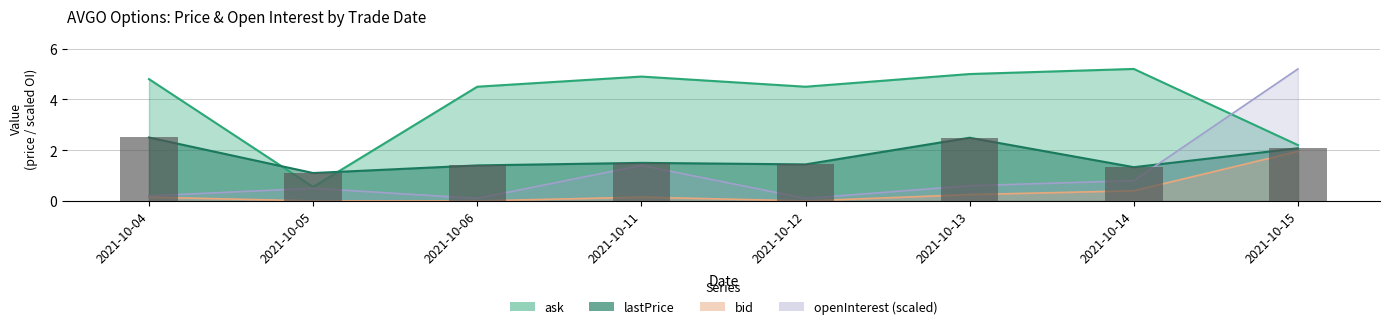

At which category does the chart reach its minimum across all series?

2021-10-05